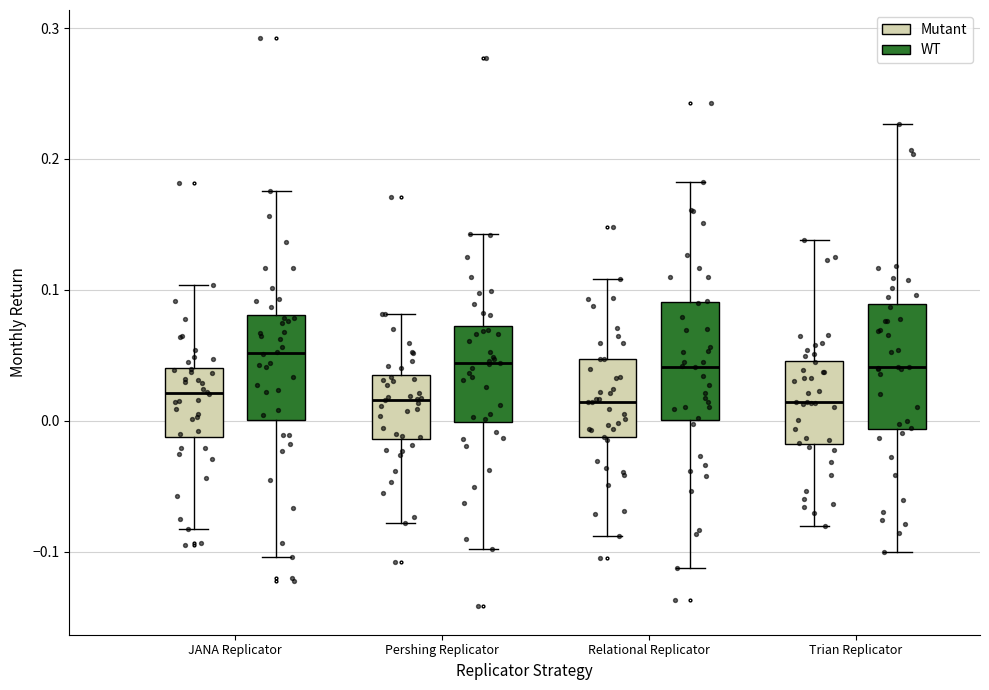

Where does the lower whisker of the box for Relational Replicator (WT) end on the y-axis? The values are not printed on the chart, so give them approximately, as read against the axis.

-0.11